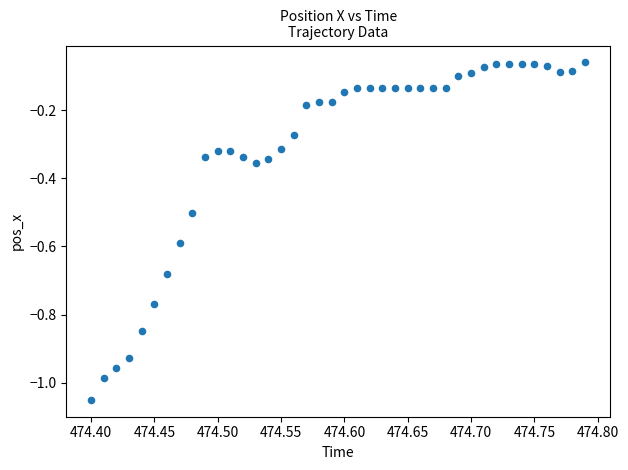

What is the range of X values (max minus min)?

0.4